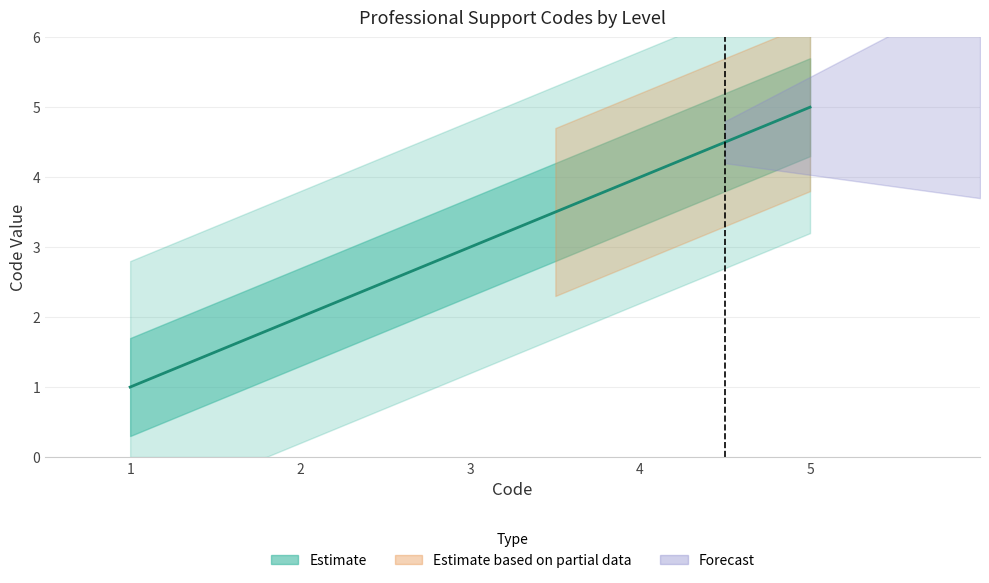

At which label is the value closest to 3?

3